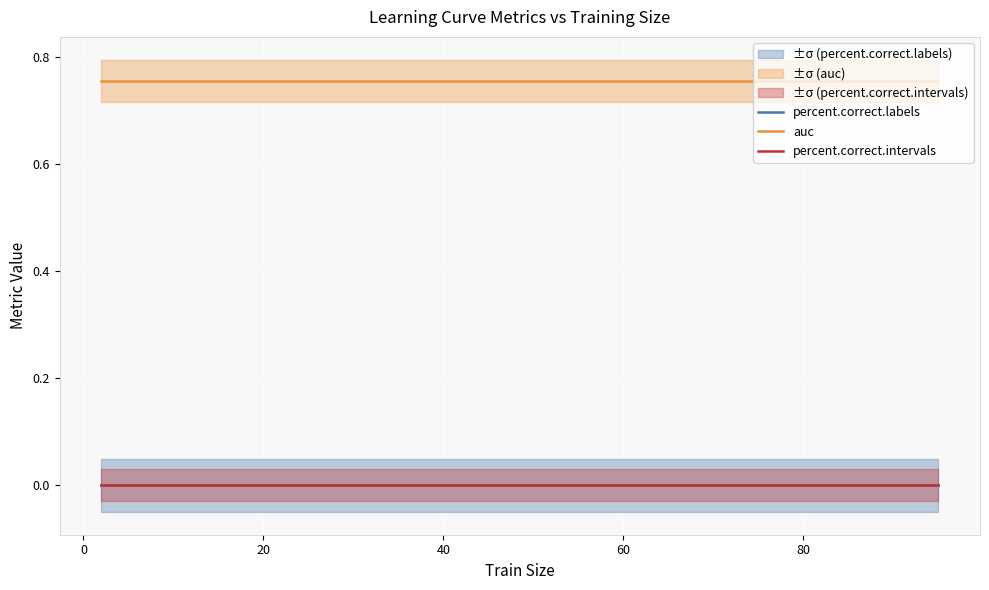

Between 20 and 23, which is larger?

20